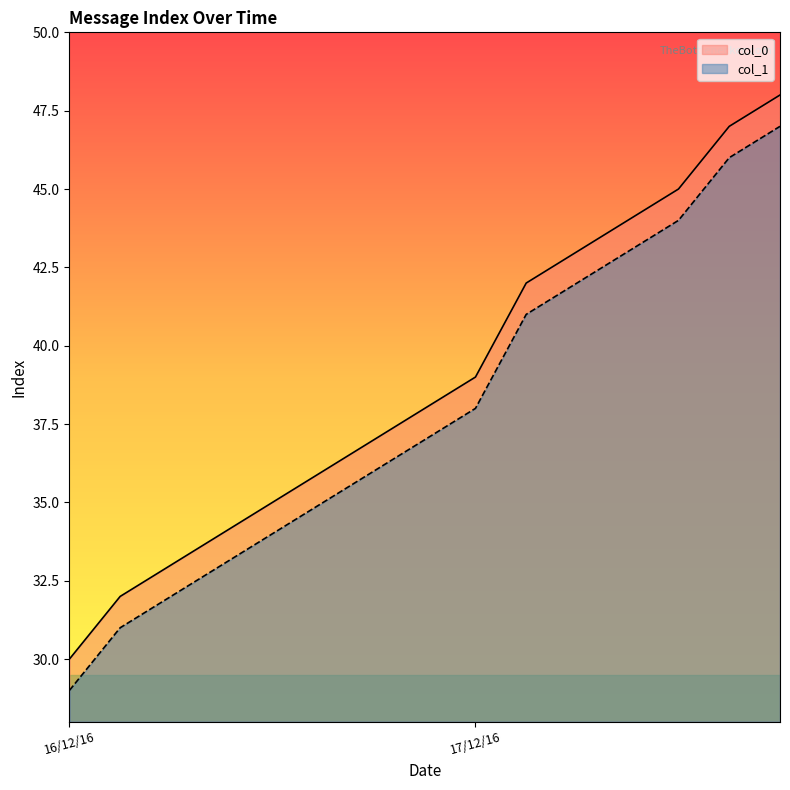

At which category does the chart reach its minimum across all series?

16/12/16